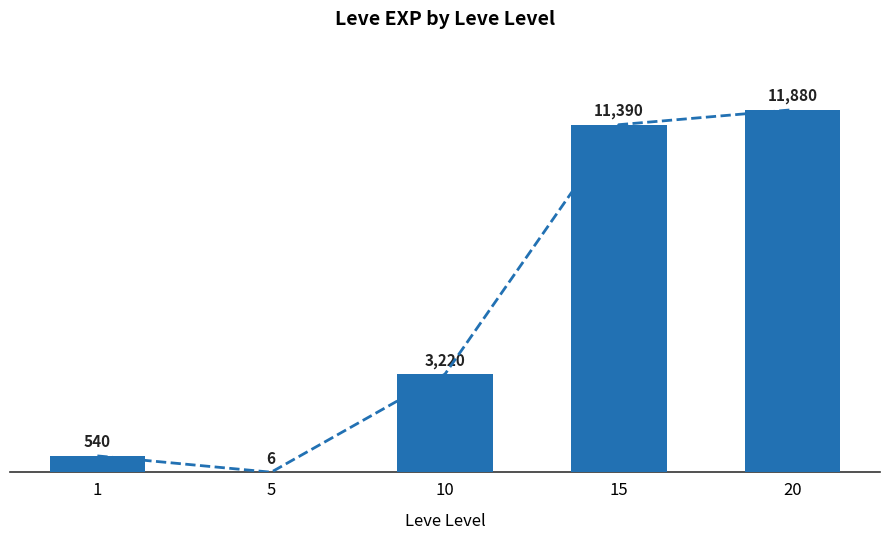

What is the average value?

5407